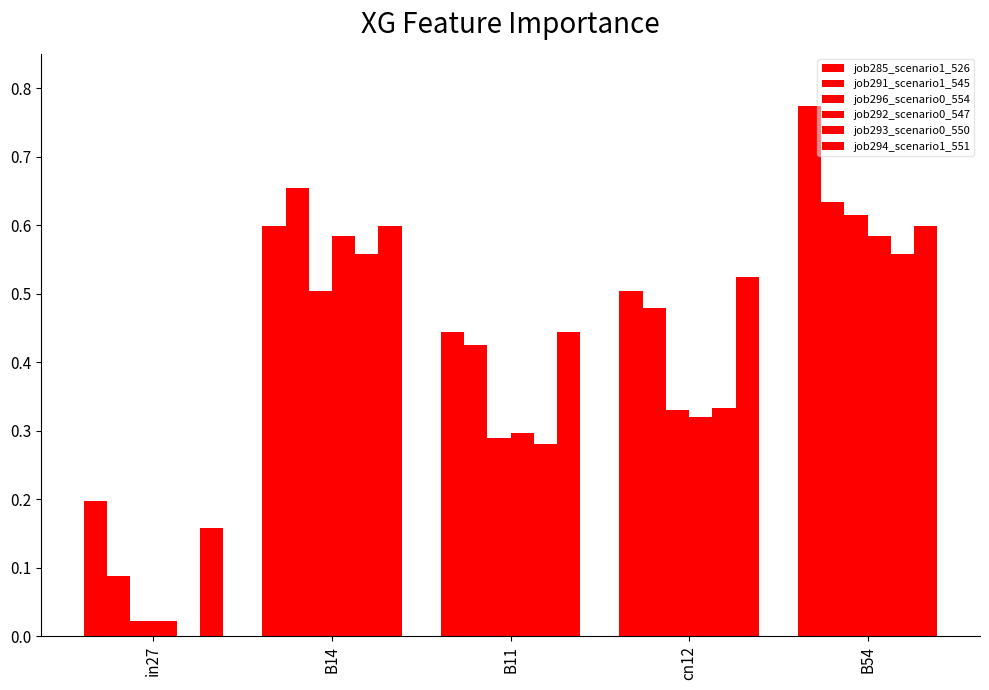

What is the sum of all job296_scenario0_554 values?

1.8